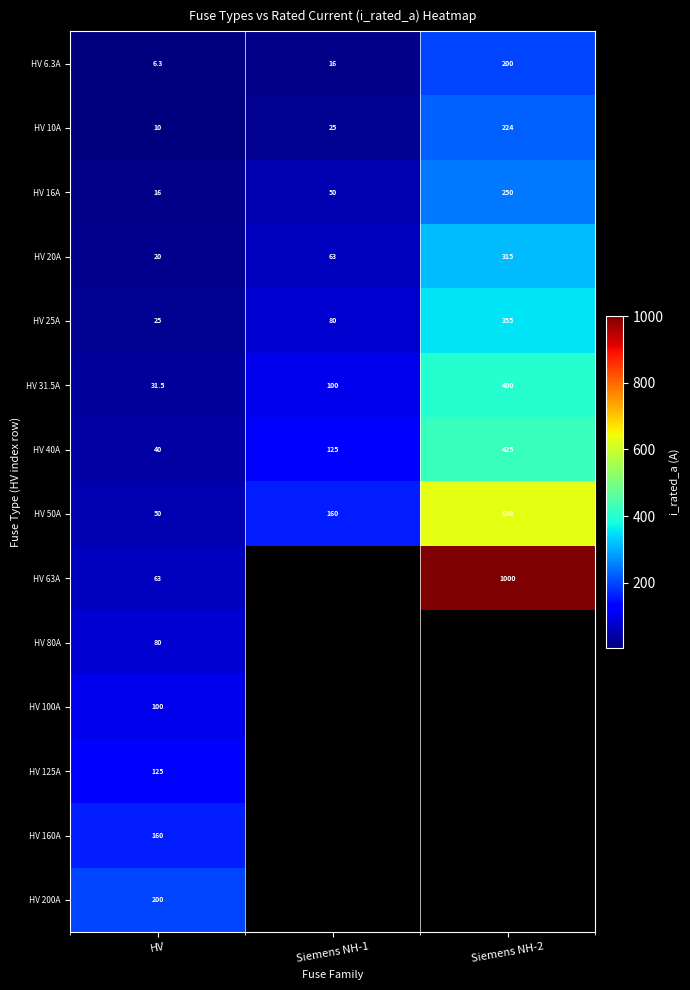

What is the average value of the HV 31.5A series?

177.2